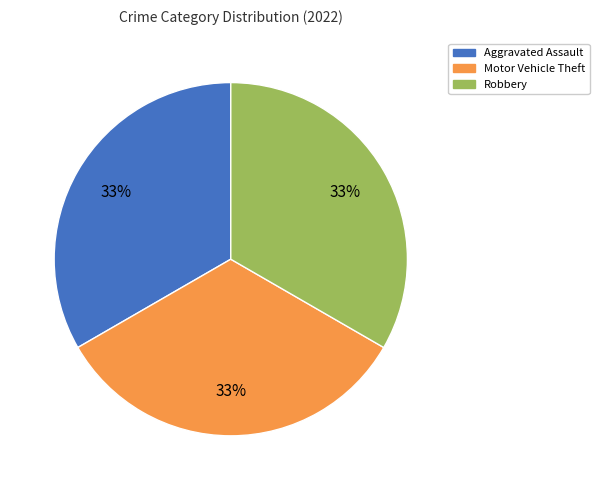

Does any single category account for the majority?

No